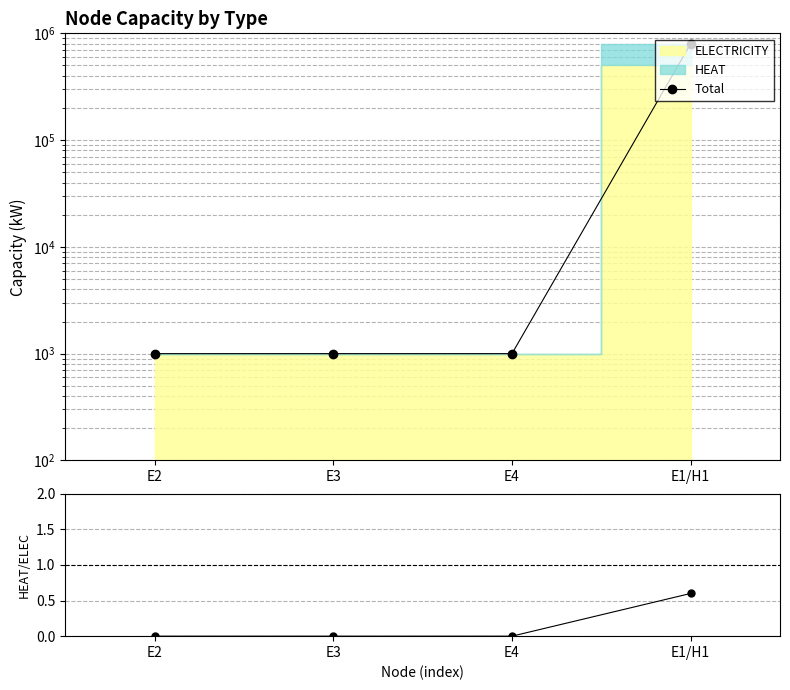

Which category has the lowest value in the Total series?

E2